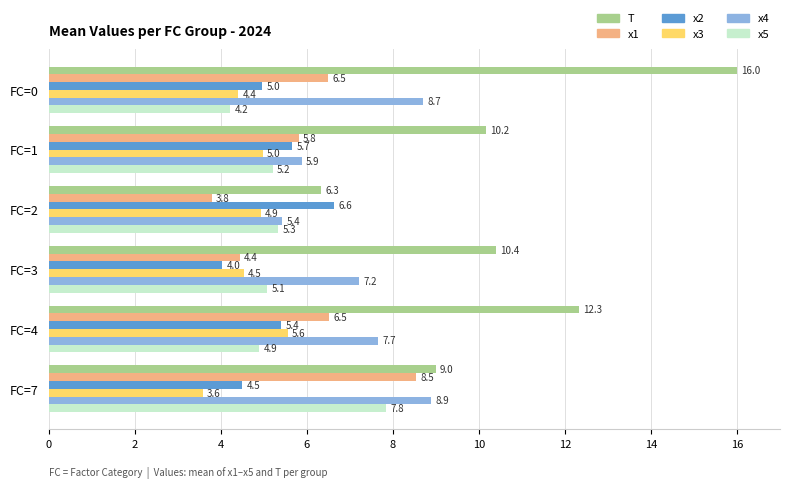

What is the difference between the highest and lowest values at FC=7?

5.4